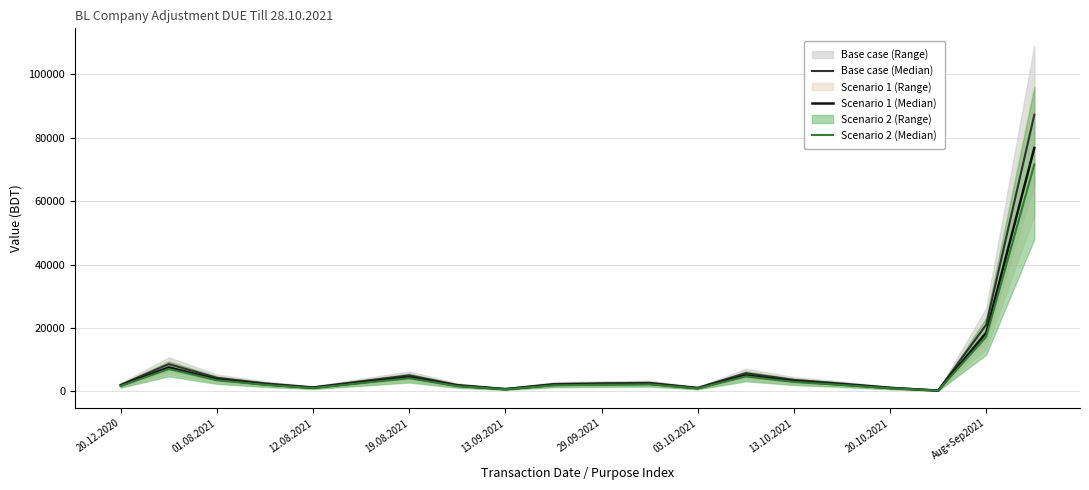

True or false: Scenario 2 (Median) and Base case (Median) intersect in this chart.

False